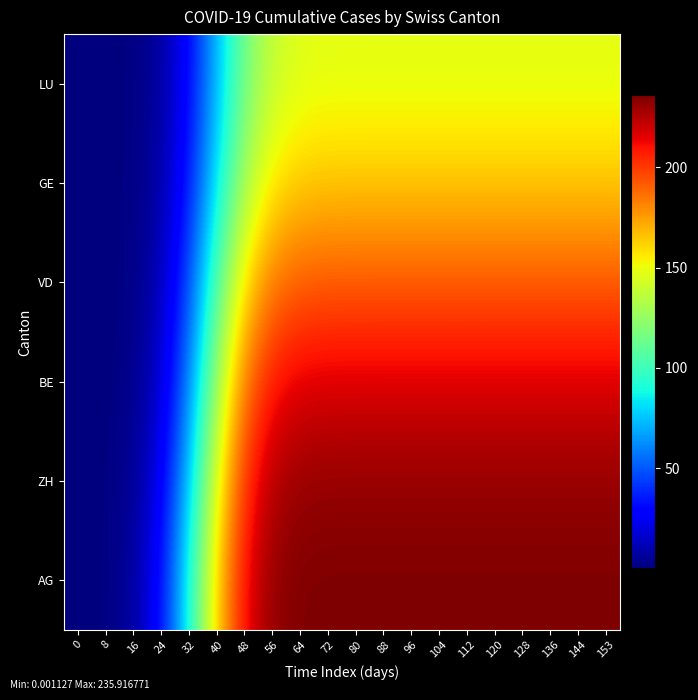

What is the total value across all series at 112?

1189.0